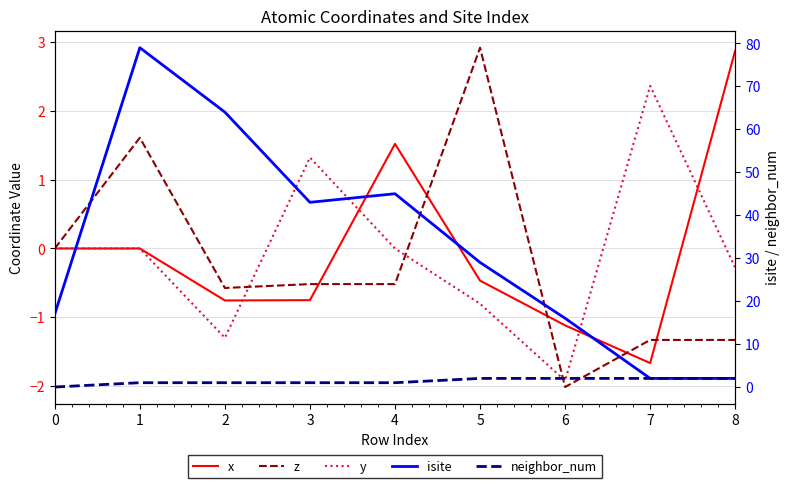

At which category does the chart reach its minimum across all series?

6